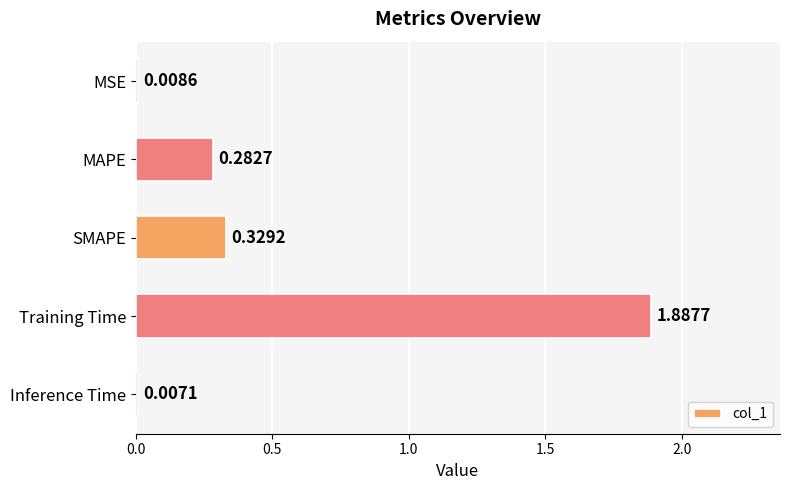

Where is the data nearest to the value 0?

Inference Time